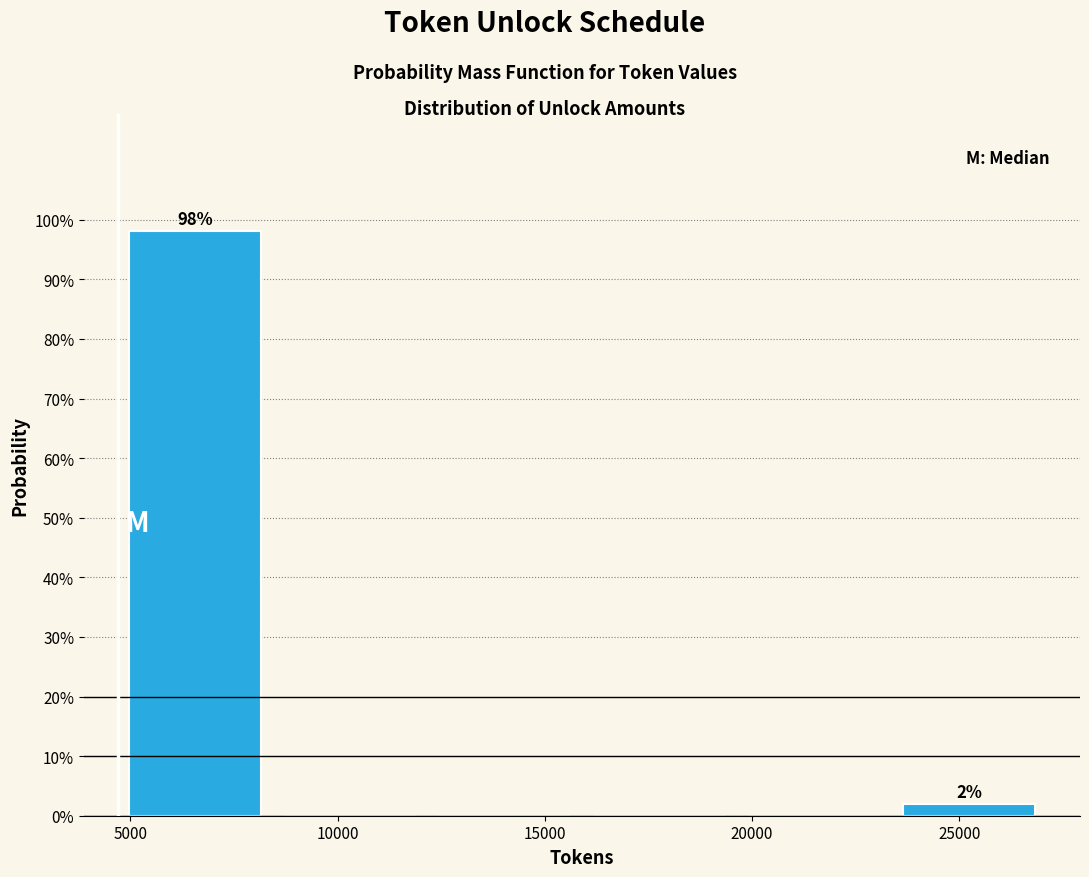

Over which range of the x-axis is the bar tallest?

4500 to 8500